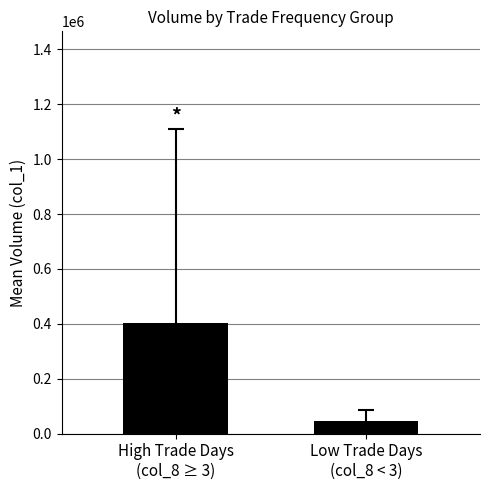

What is the sum of all values?

449166.7